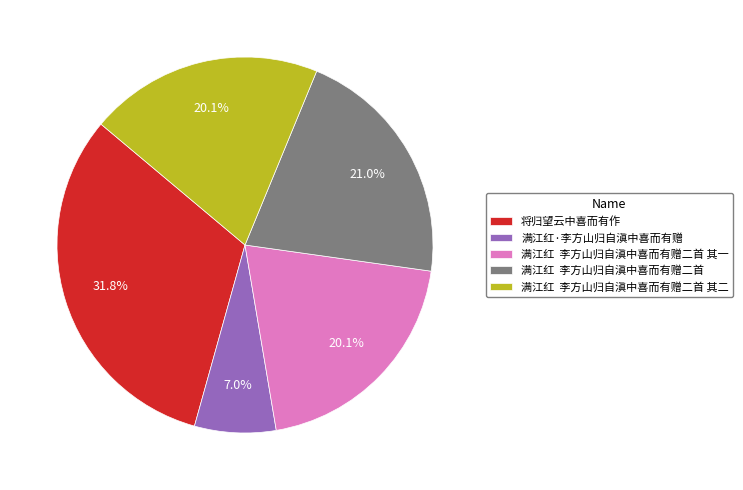

Is the sum of 满江红 李方山归自滇中喜而有赠二首 其一 and 满江红·李方山归自滇中喜而有赠 greater than half?

No